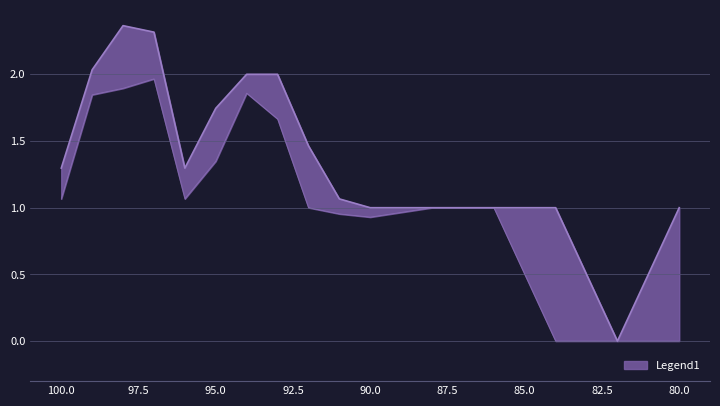

Between which two adjacent categories do one and two first intersect?

99 and 98